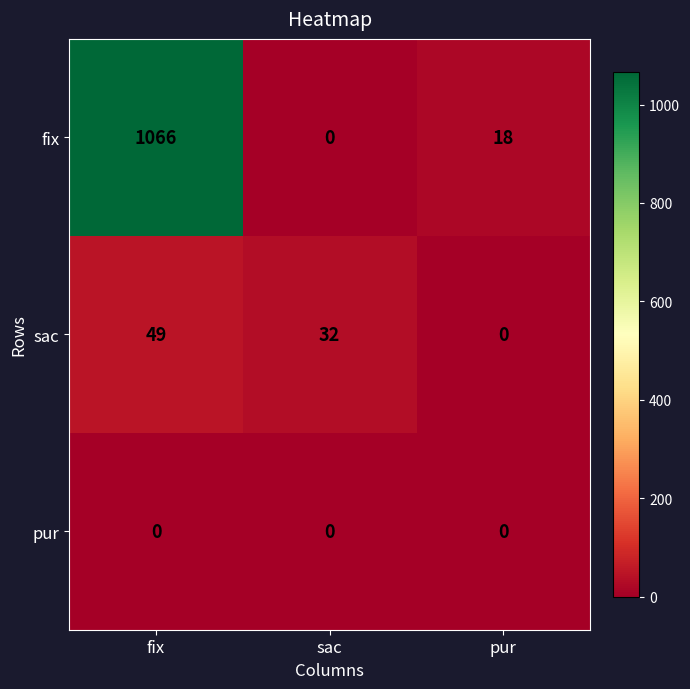

Reading left to right, list all the values displayed in this chart.

fix: 1066	0	18
sac: 49	32	0
pur: 0	0	0